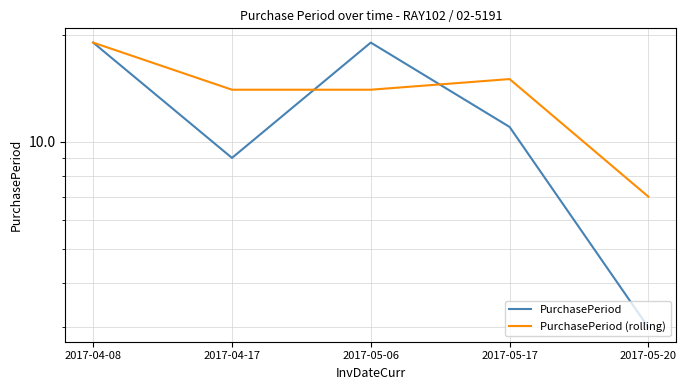

Reading left to right, extract all data points from this chart.

PurchasePeriod: 19	9	19	11	3
PurchasePeriod (rolling): 19	14	14	15	7